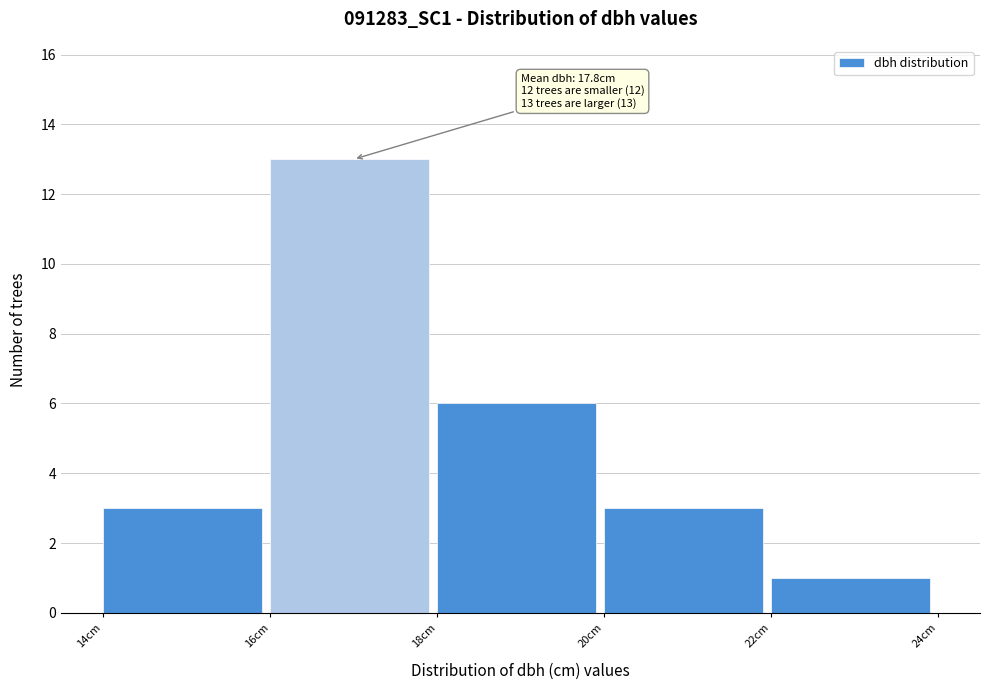

Over which range of the x-axis is the bar tallest?

16 to 18